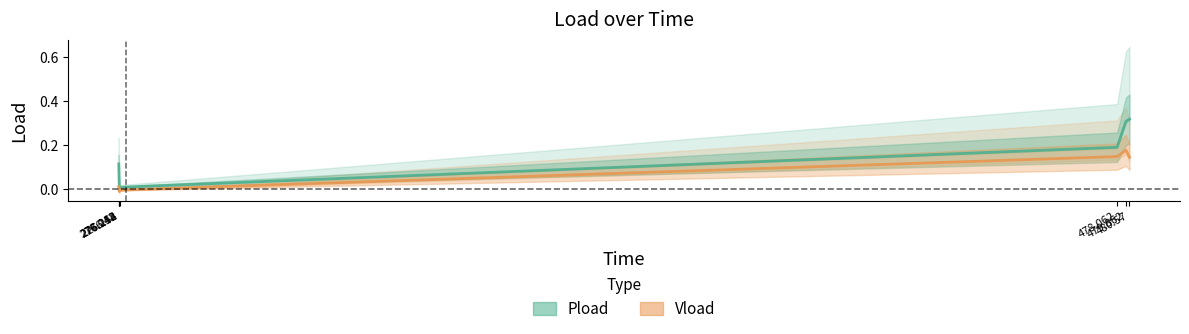

True or false: Vload and Pload intersect in this chart.

False